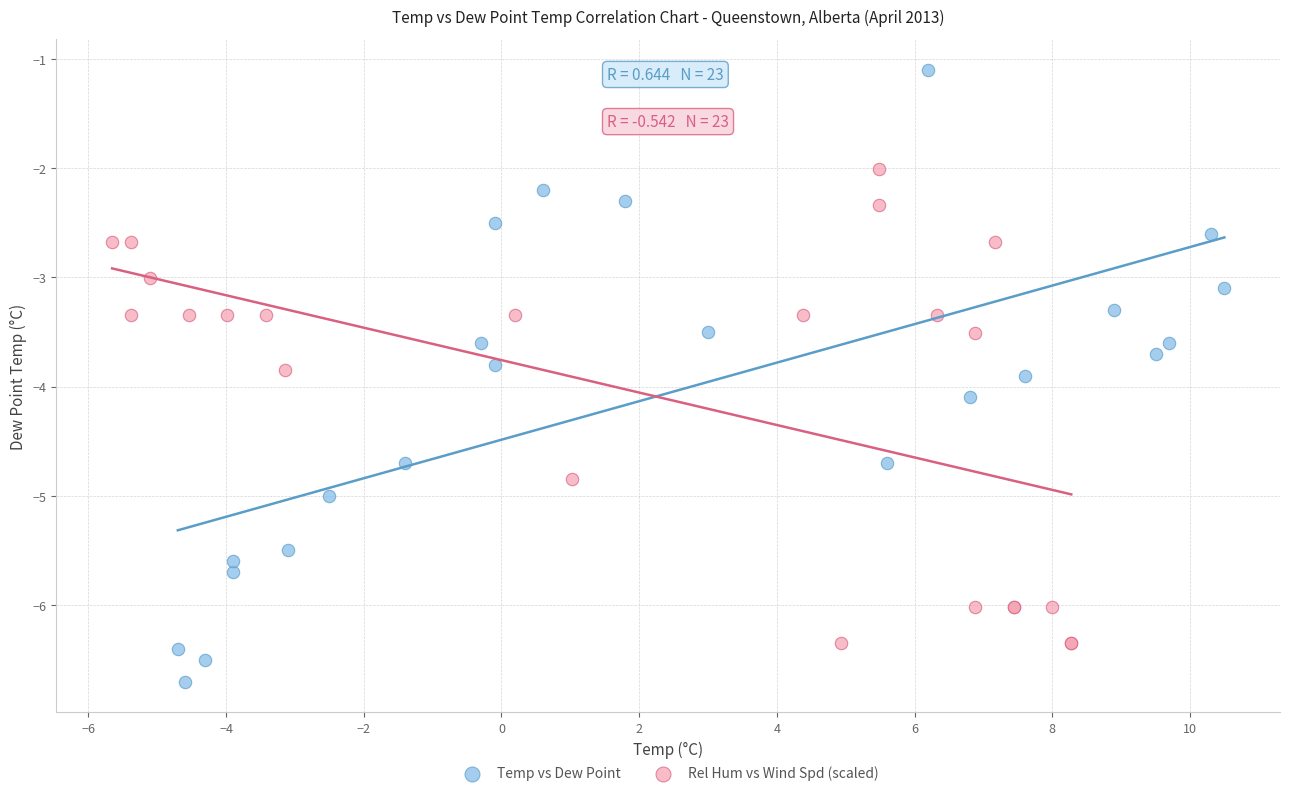

Which series has the largest Y range (max minus min)?

Temp vs Dew Point